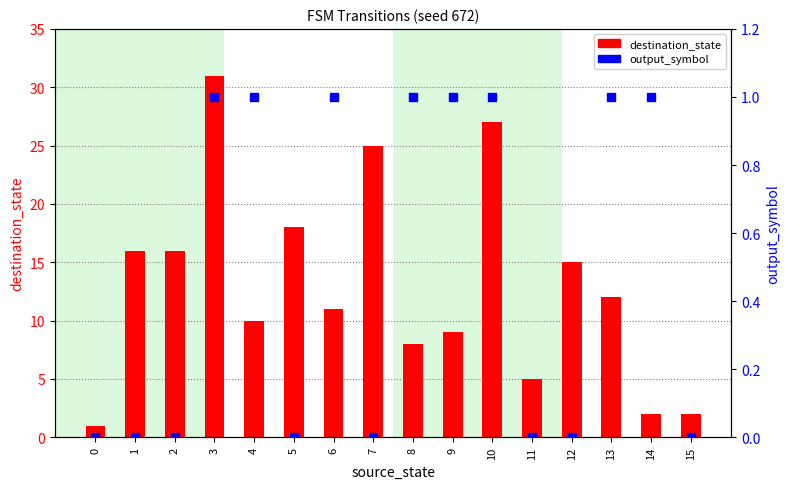

At which category is the sum across all series the highest?

3